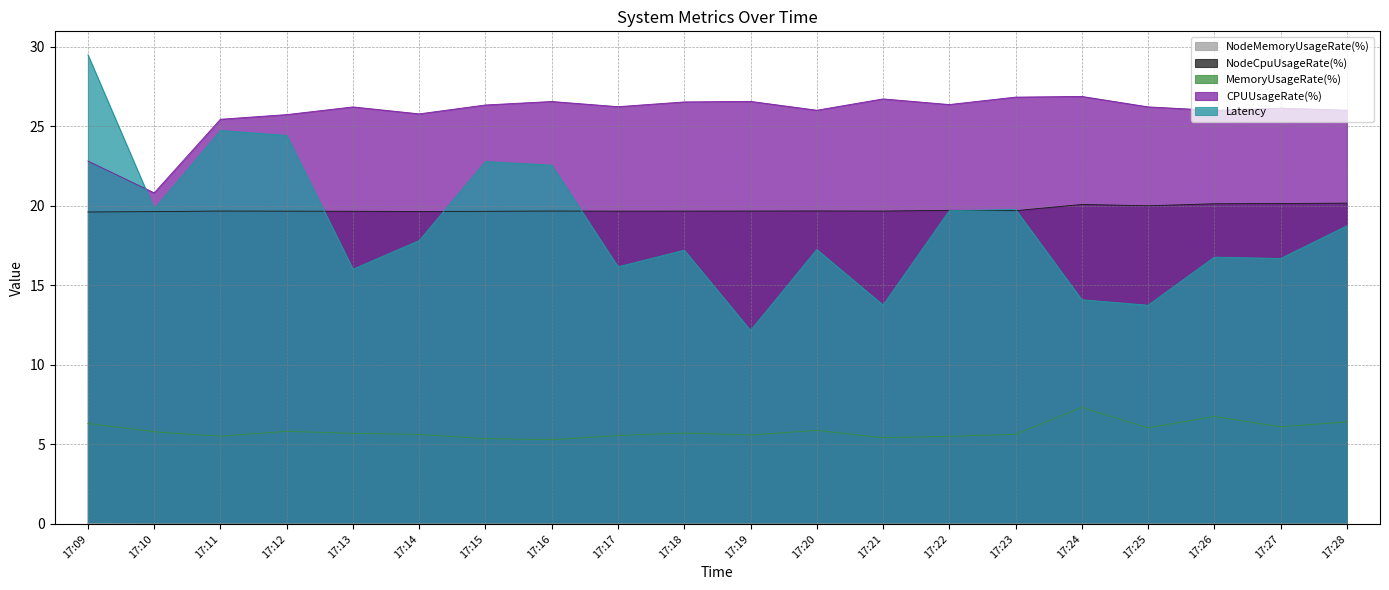

Where is the first local minimum for MemoryUsageRate(%)?

17:11